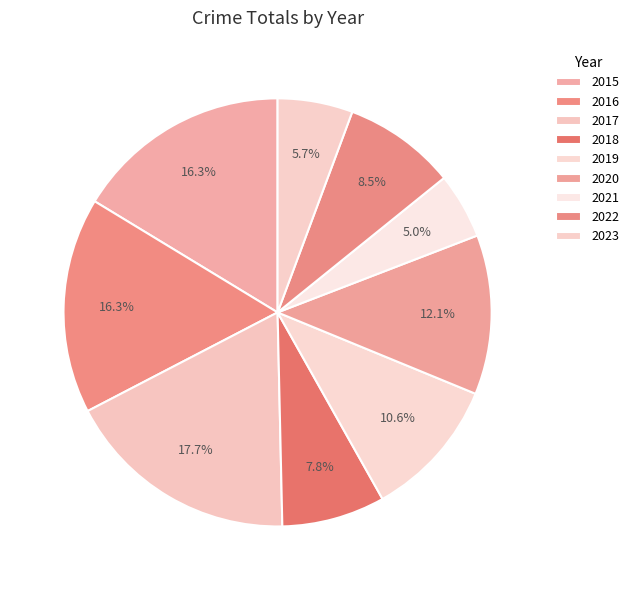

How many slices are in this pie chart?

9